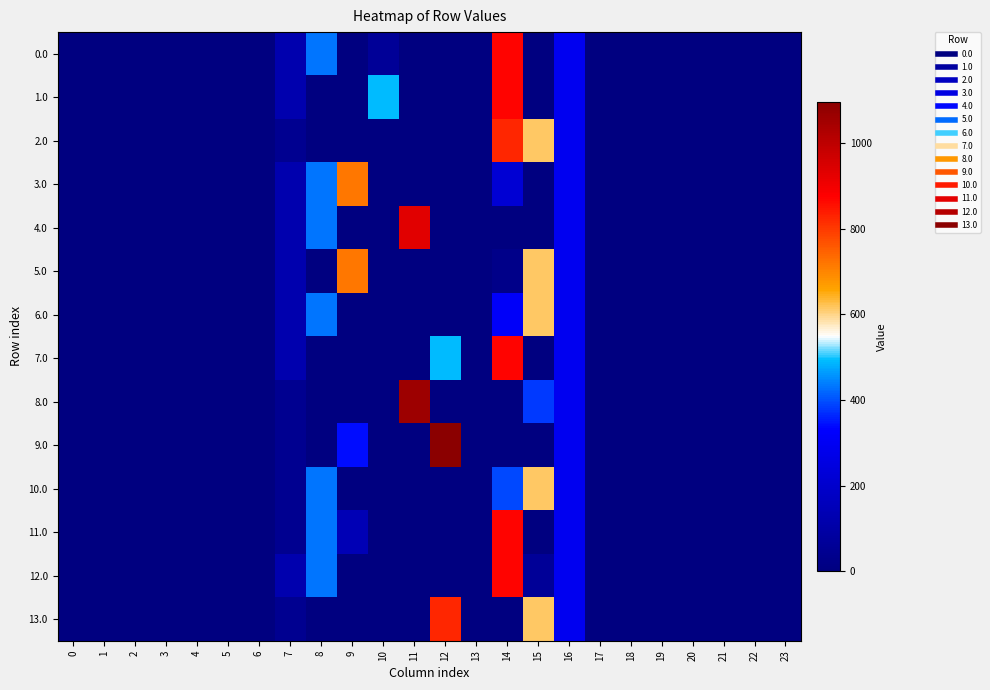

At which category is the sum across all series the highest?

14